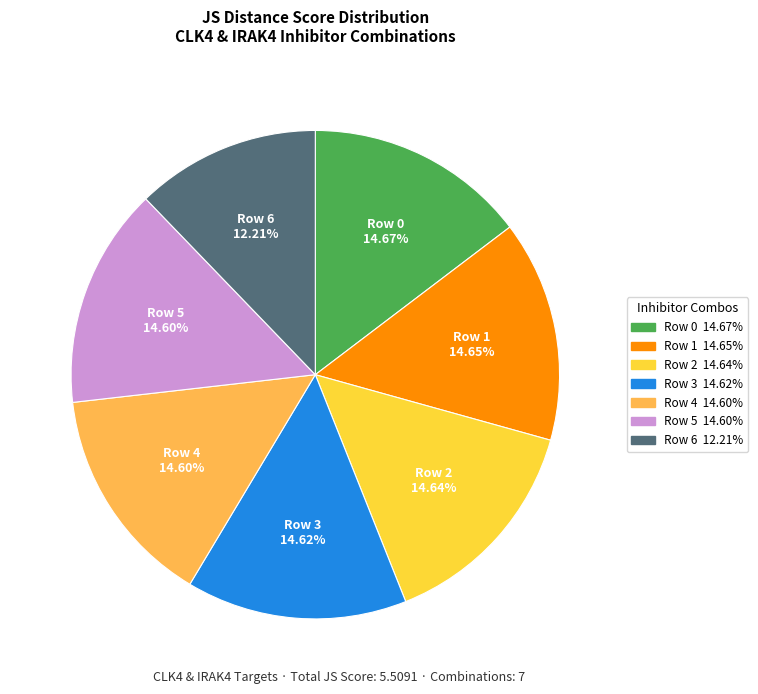

Does any single category account for the majority?

No